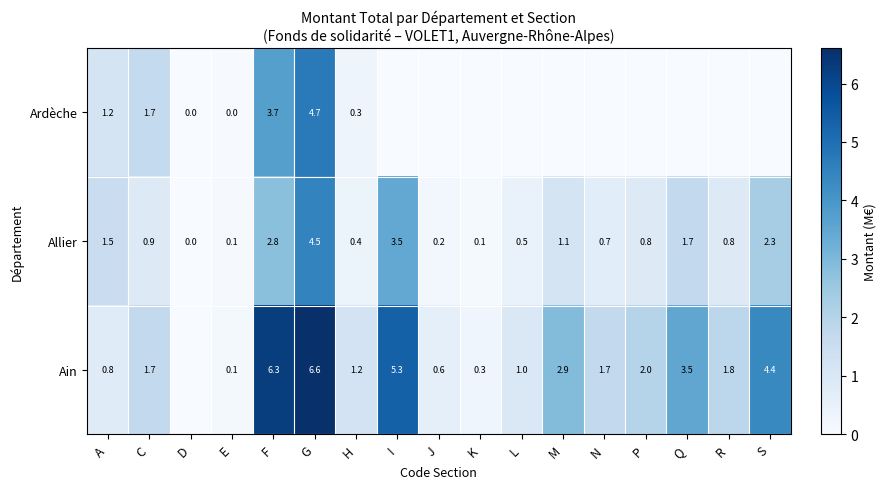

Is it true that Ardèche equals 2.5 at C?

False